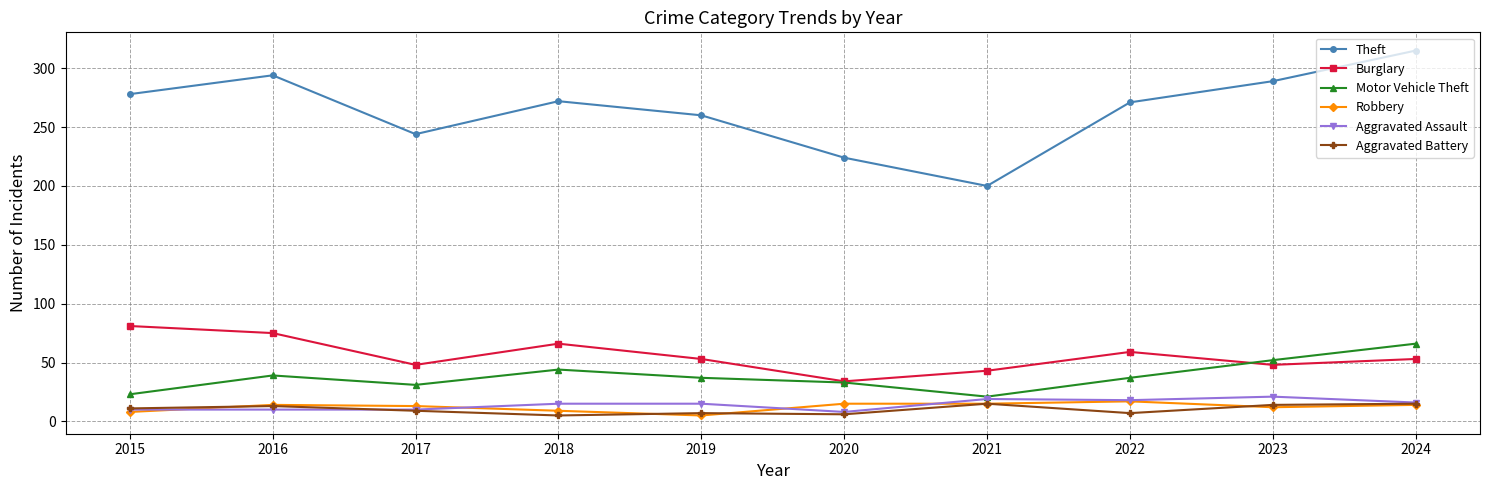

The value of Robbery at 2021 is 26. True or false?

False